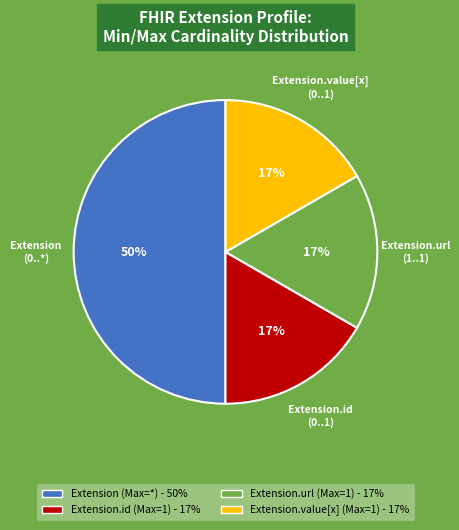

Between Extension (Max=*) - 50% and Extension.value[x] (Max=1) - 17%, which is larger?

Extension (Max=*) - 50%